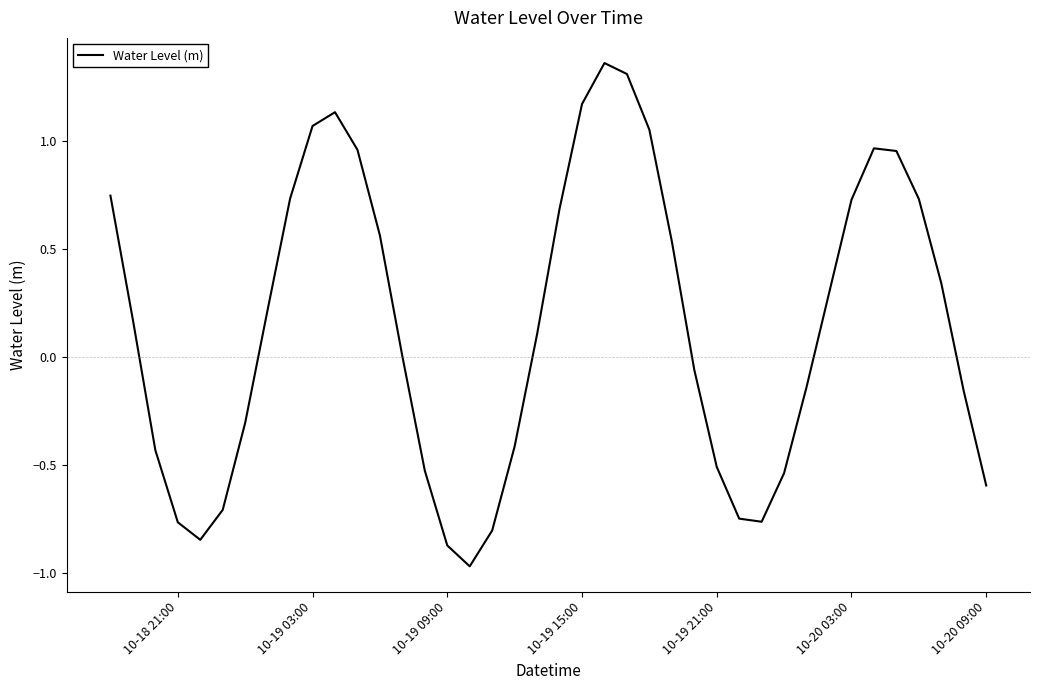

What is the difference between the maximum and minimum values?

2.3